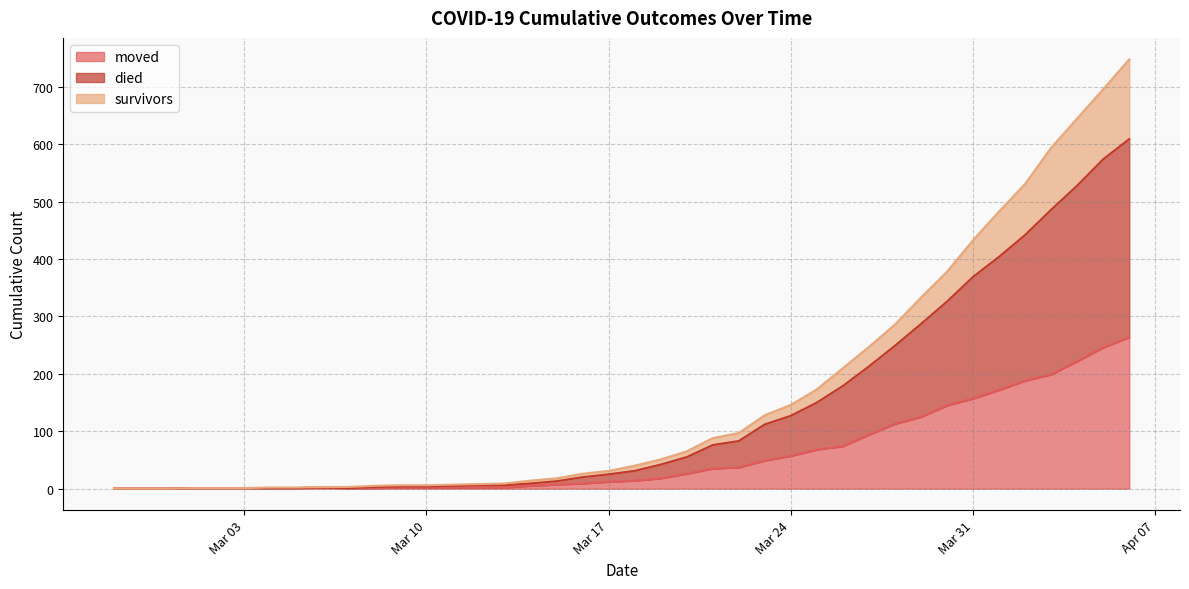

At which category is the sum across all series the highest?

2020-04-06